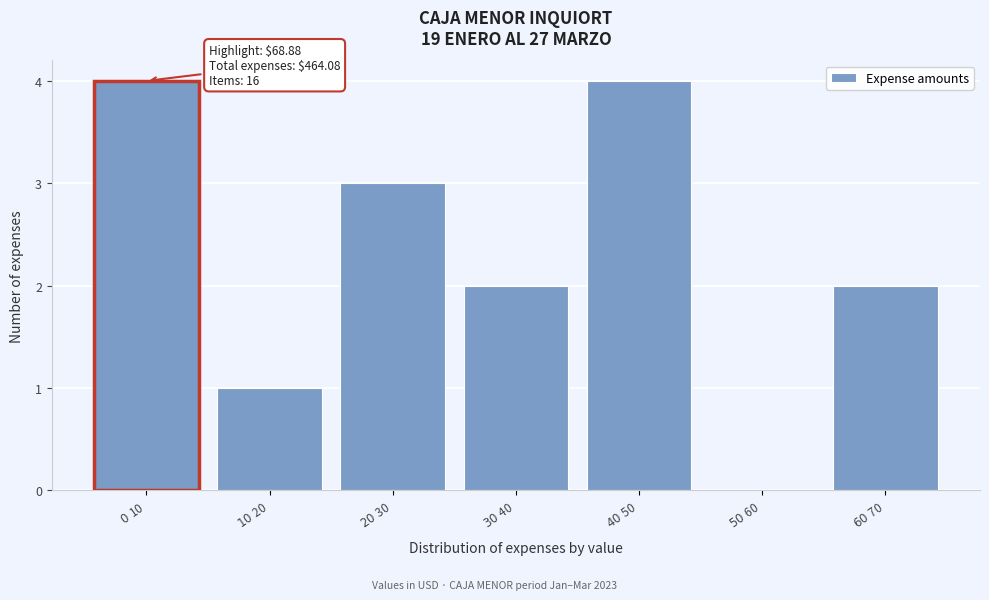

What is the maximum value shown in the chart?

4